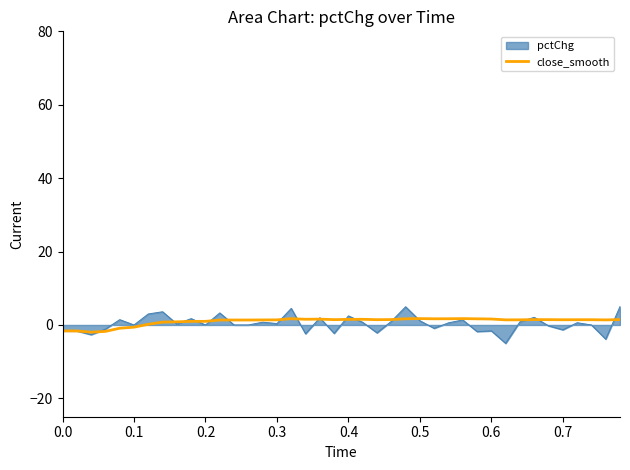

How many data points does each series have?

40